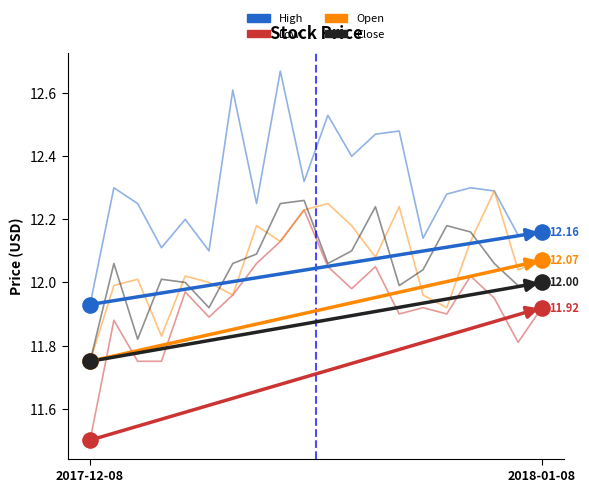

At how many categories does at least one series exceed 11?

20